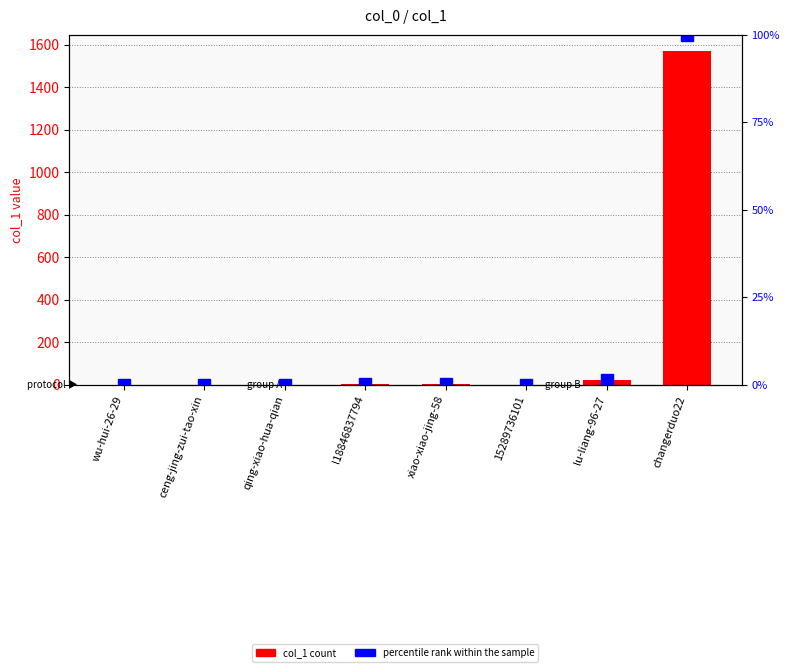

Where is percentile rank within the sample nearest to the value 50?

lu-liang-96-27